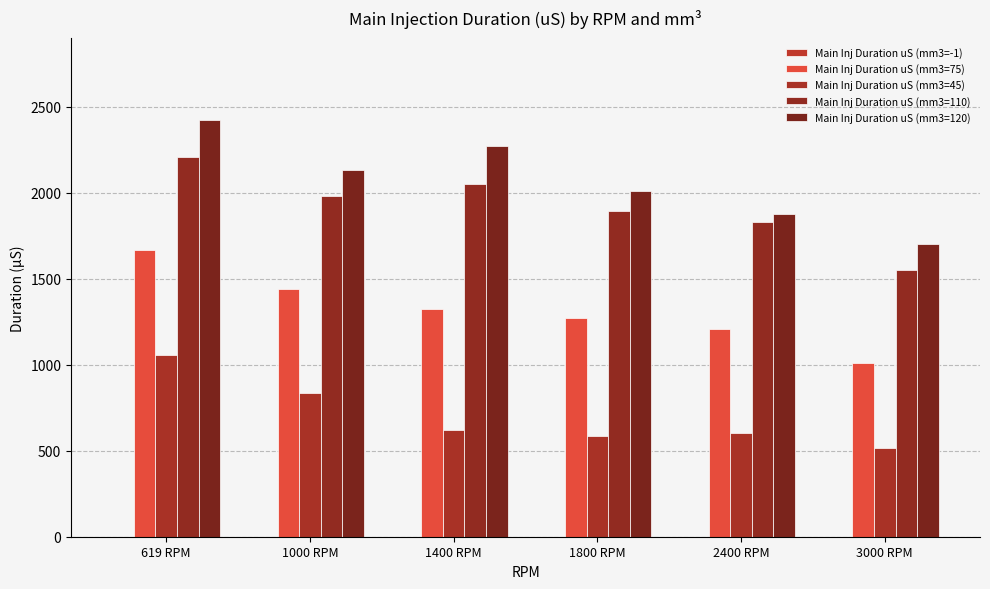

What is the difference between the maximum and minimum values in the Main Inj Duration uS (mm3=120) series?

721.4